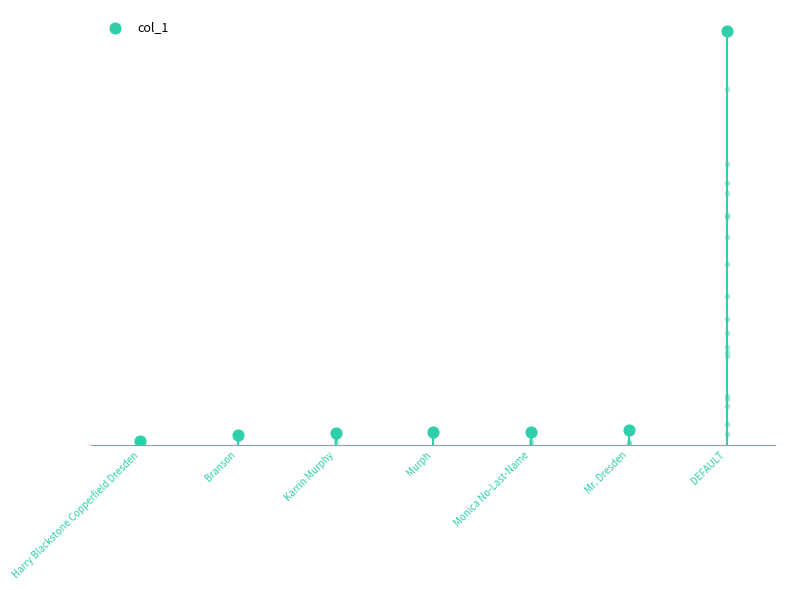

Which has a higher value, DEFAULT or Branson?

DEFAULT